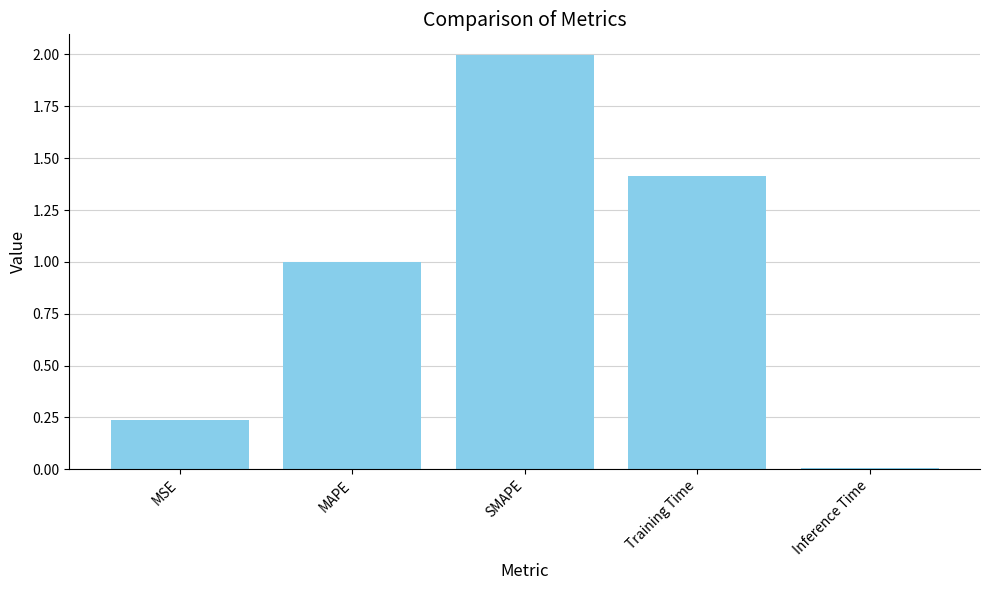

What is the difference between the maximum and second lowest values?

1.8